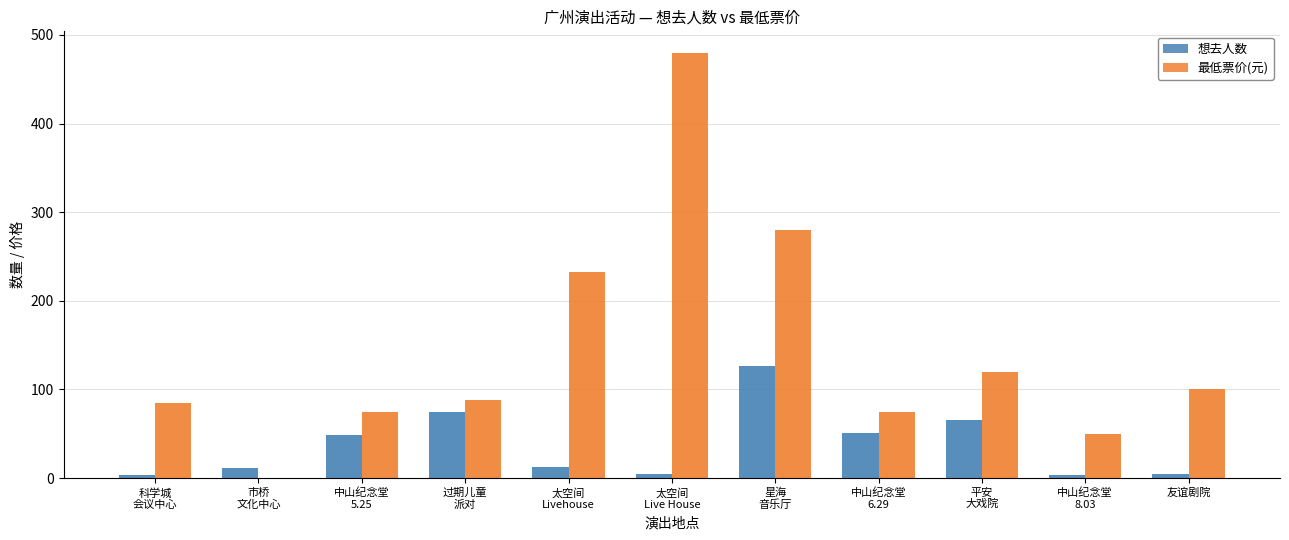

How many values in the 最低票价(元) series are below 88?

5